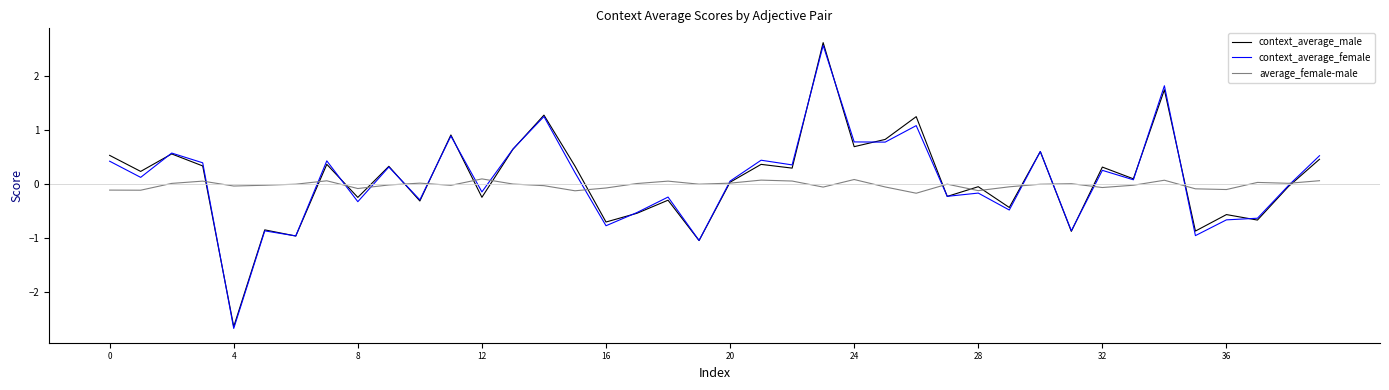

Which series has the widest spread of values?

context_average_male